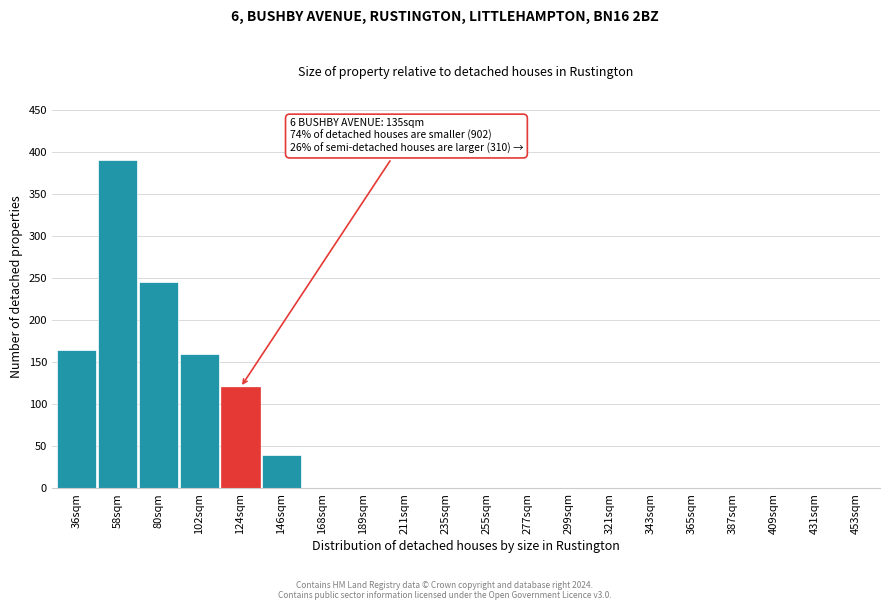

Reading left to right, list all the values displayed in this chart.

36sqm=165	58sqm=390	80sqm=245	102sqm=160	124sqm=120	146sqm=40	168sqm=0	189sqm=0	211sqm=0	235sqm=0	255sqm=0	277sqm=0	299sqm=0	321sqm=0	343sqm=0	365sqm=0	387sqm=0	409sqm=0	431sqm=0	453sqm=0